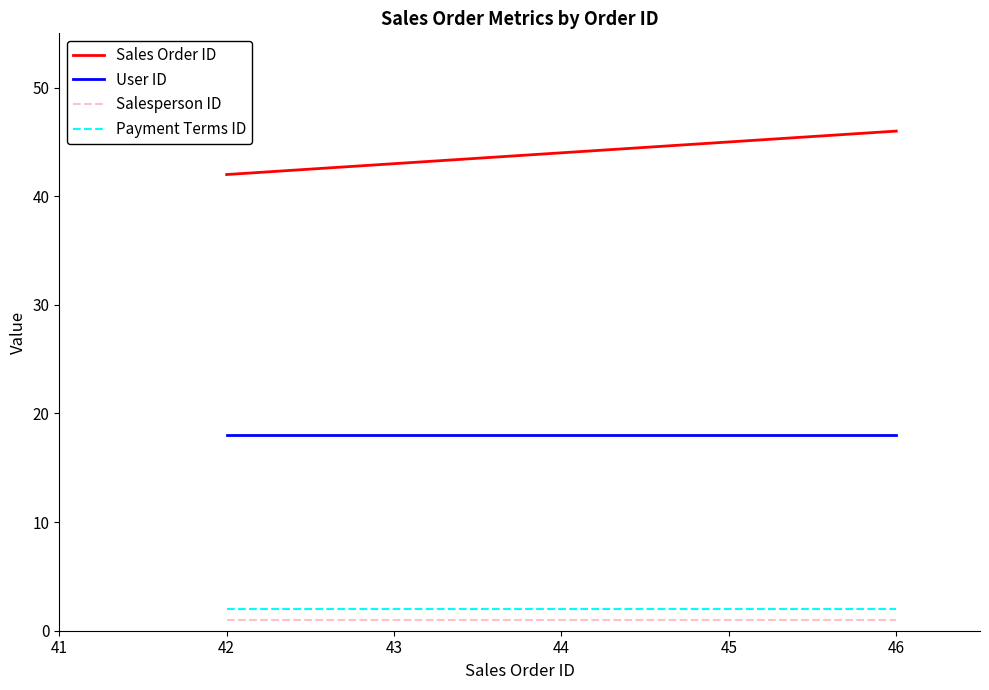

What is the average value of the User ID series?

18